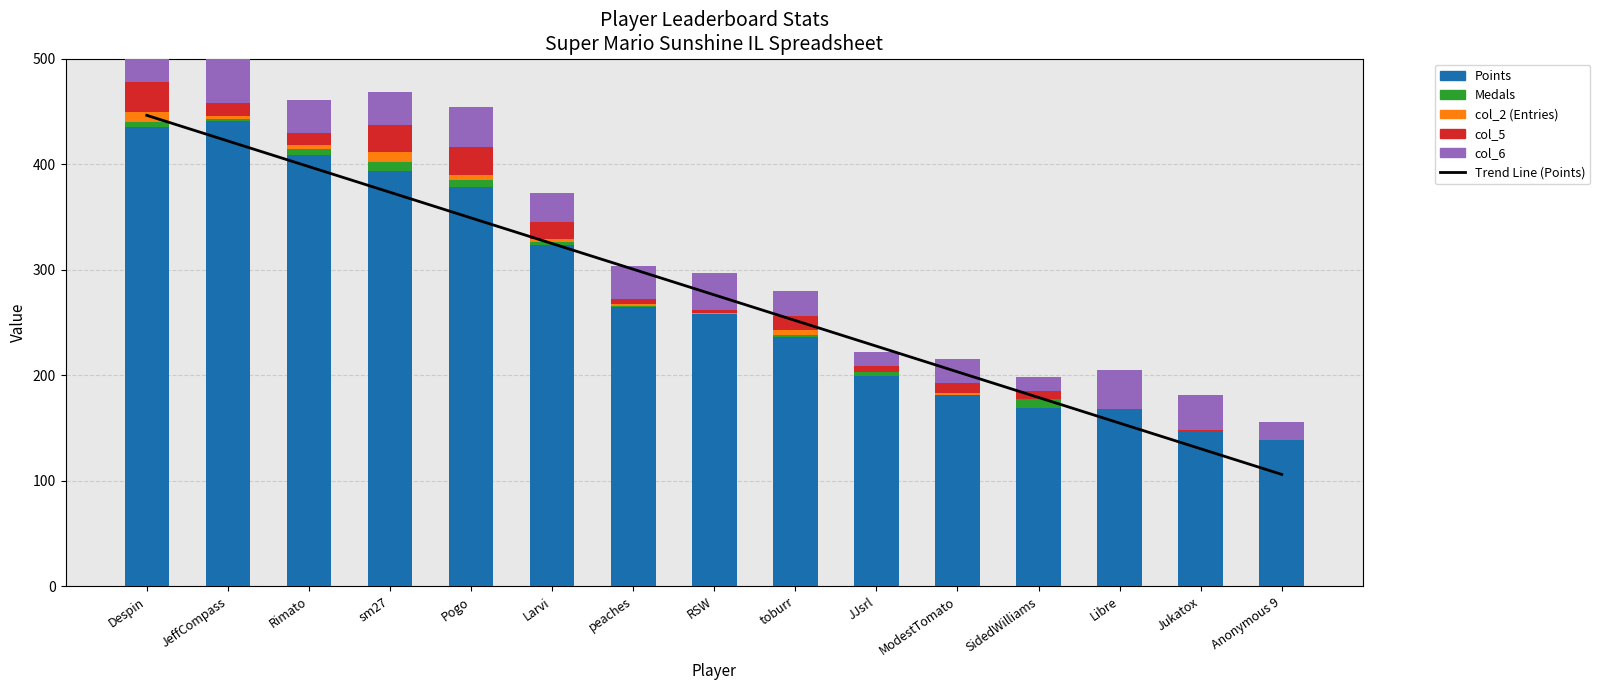

What are all the series names shown in the legend?

Trend Line (Points), Points, Medals, col_2 (Entries), col_5, col_6